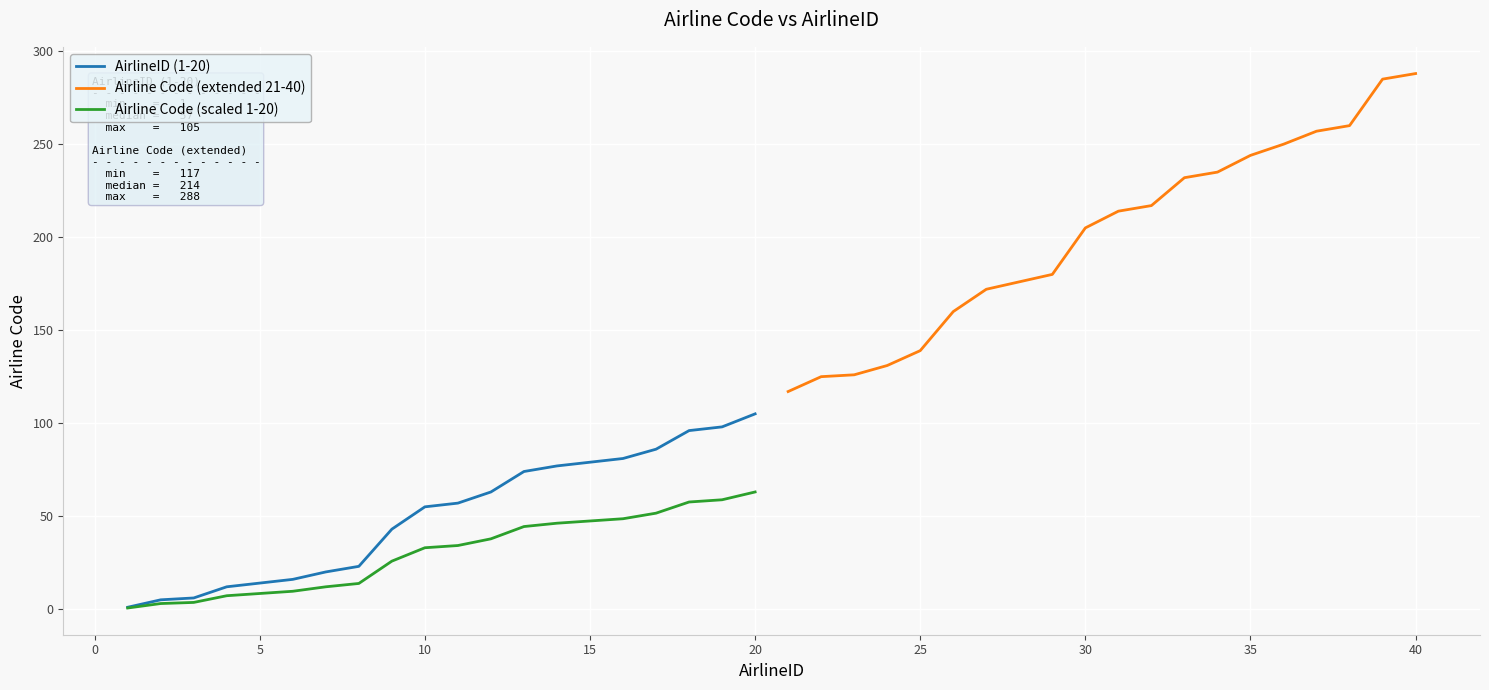

True or false: Airline Code (scaled 1-20) and AirlineID (1-20) cross at least once.

False